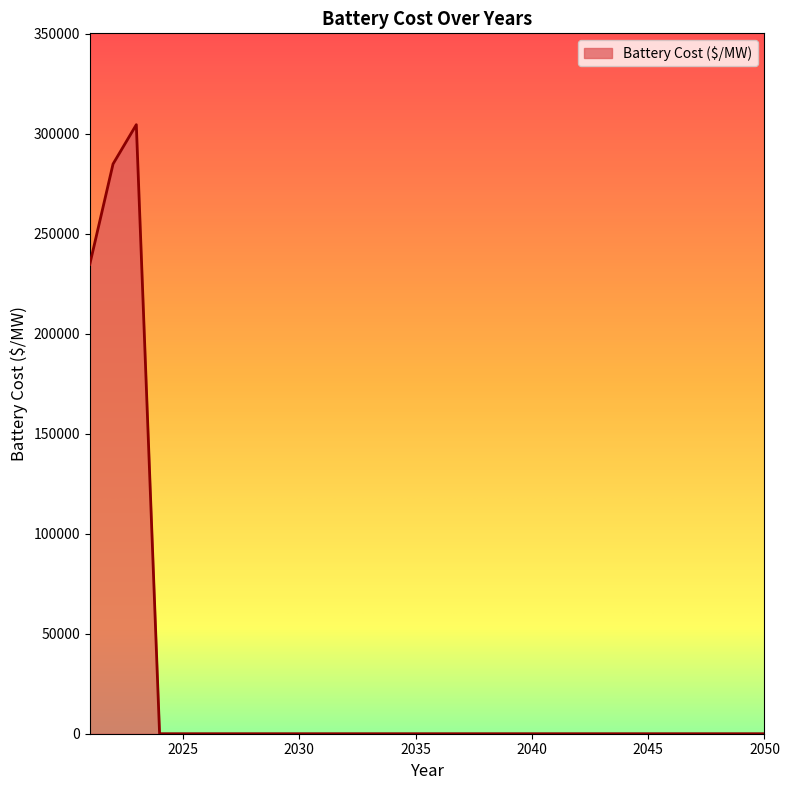

What is the greatest value displayed?

304421.7